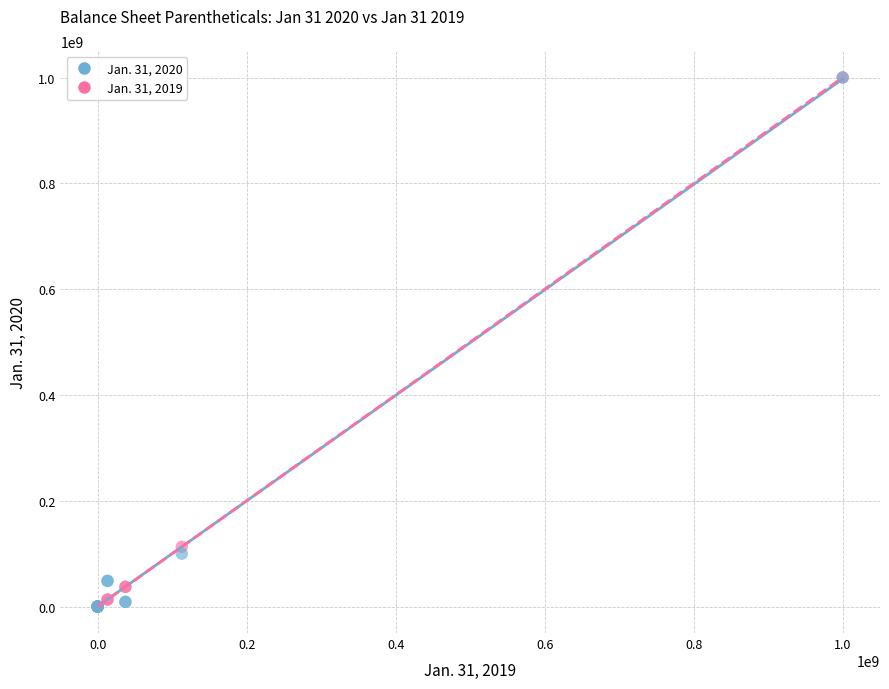

Across all series, what Y value is closest to 500000000?

113000000.0